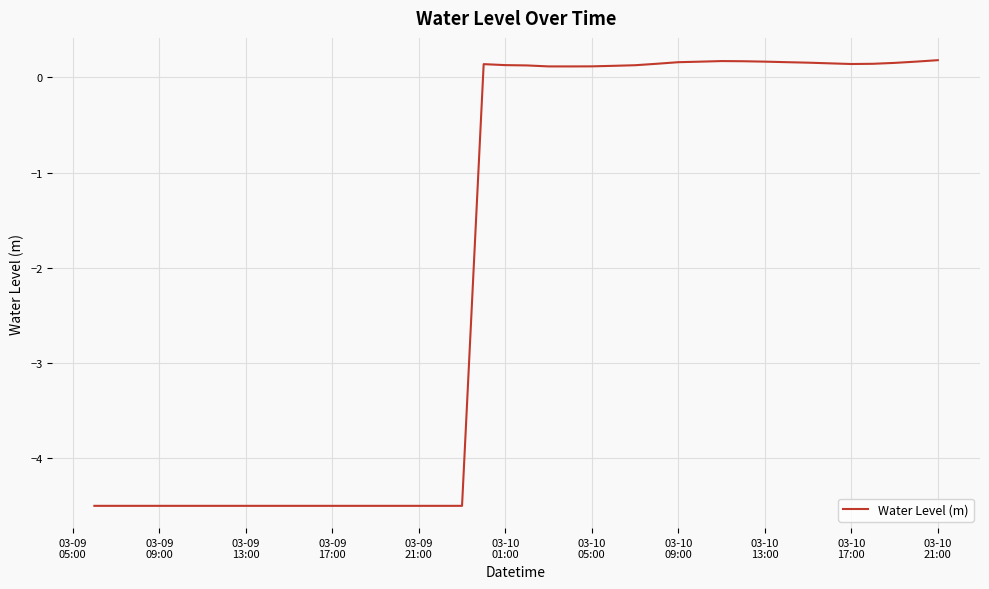

What is the smallest value displayed?

-4.5